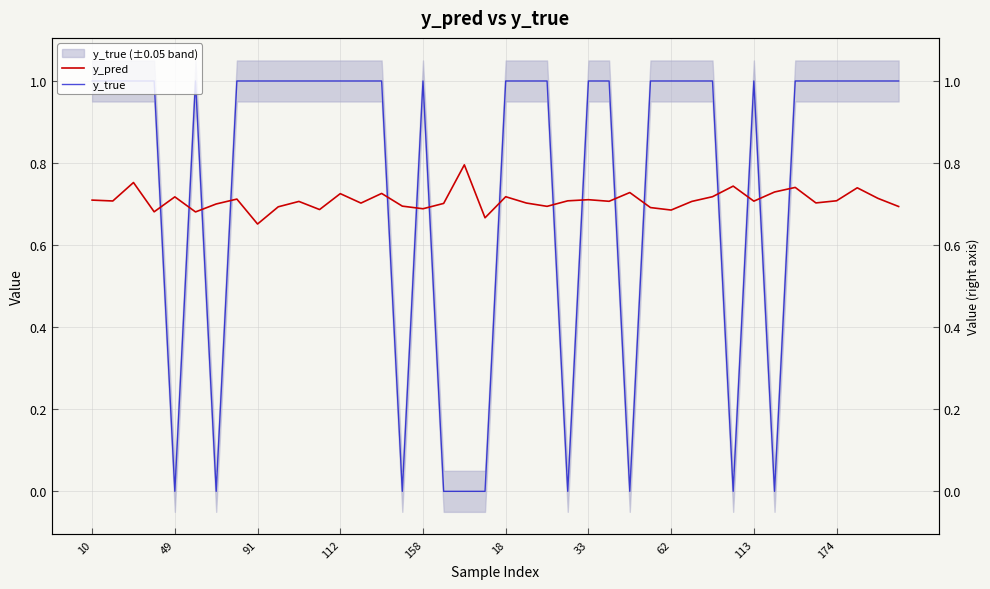

Which category has the highest value in the y_true series?

10